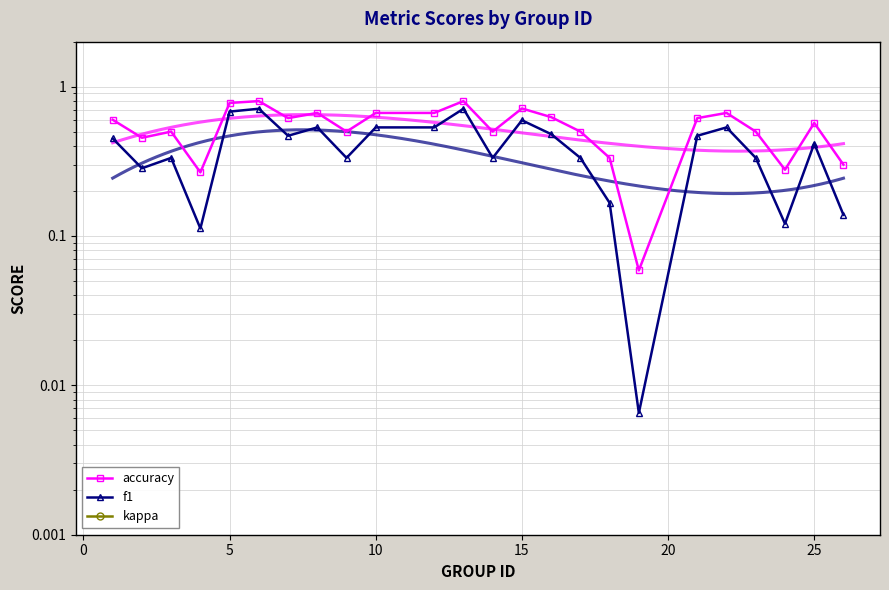

The value of accuracy at 19 is 0.2. True or false?

False